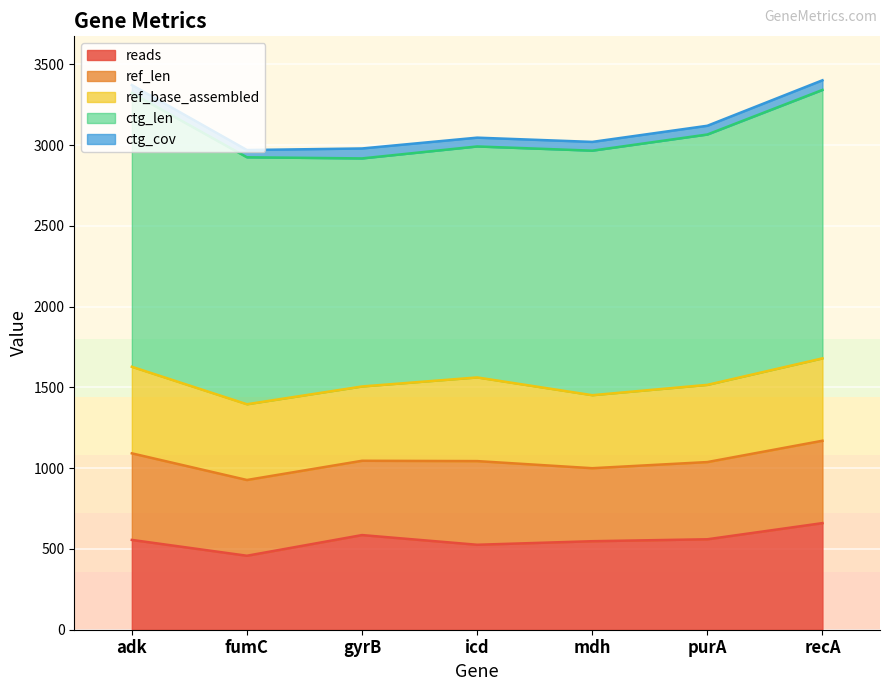

How many lines are shown in the chart?

5